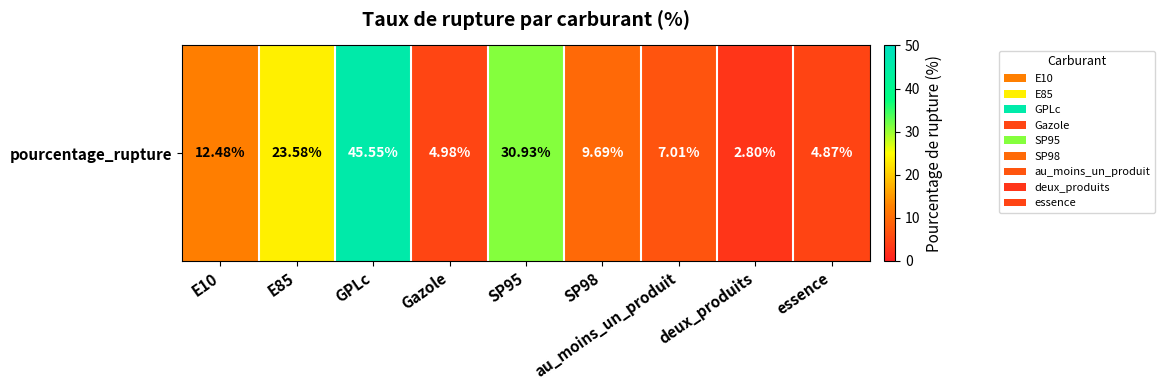

List the labels in order of value, largest first.

GPLc, SP95, E85, E10, SP98, au_moins_un_produit, Gazole, essence, deux_produits